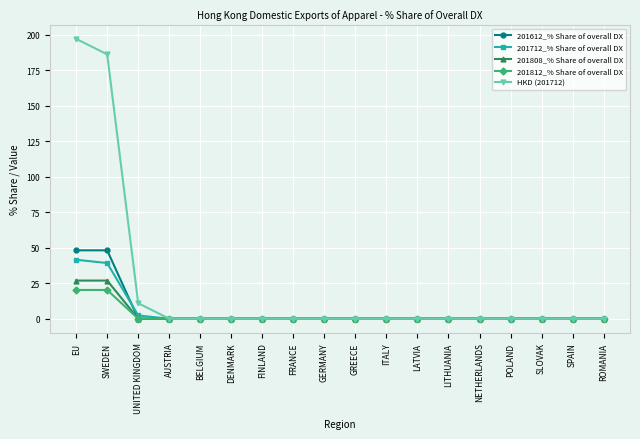

What is the difference between the maximum and minimum values in the 201812_% Share of overall DX series?

20.3